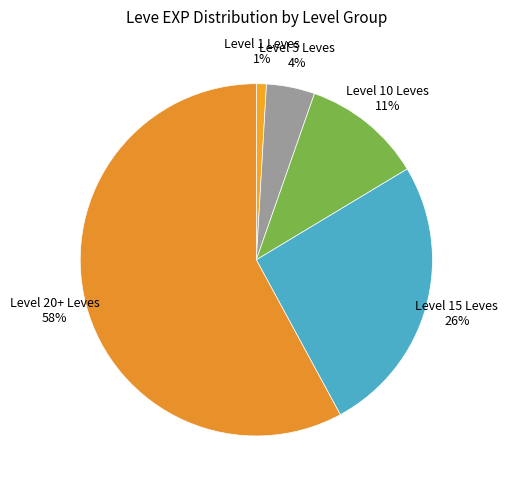

Combined, do Level 20+ Leves and Level 10 Leves account for over 50%?

Yes